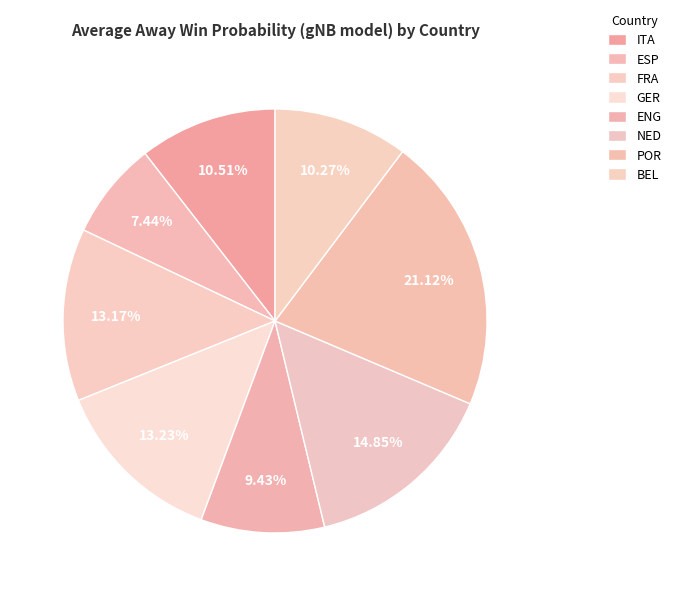

Combined, what portion of the pie is BEL and ENG?

19.7%